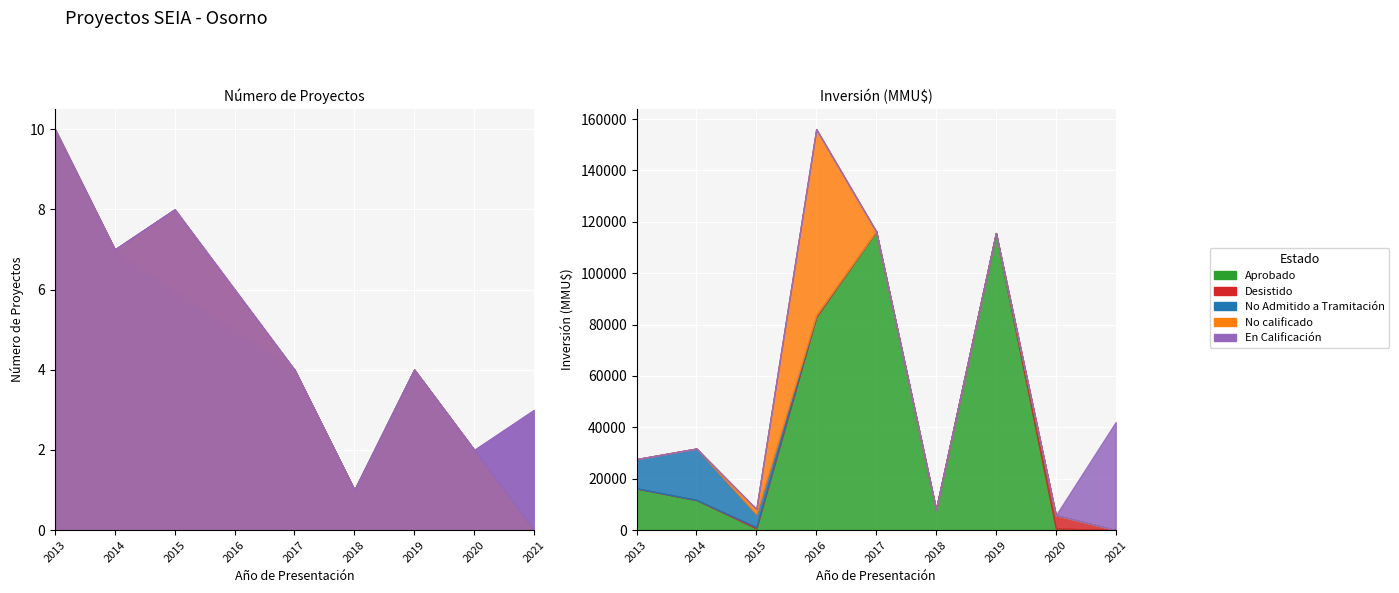

True or false: Desistido has a value of 0 at 2018.

False